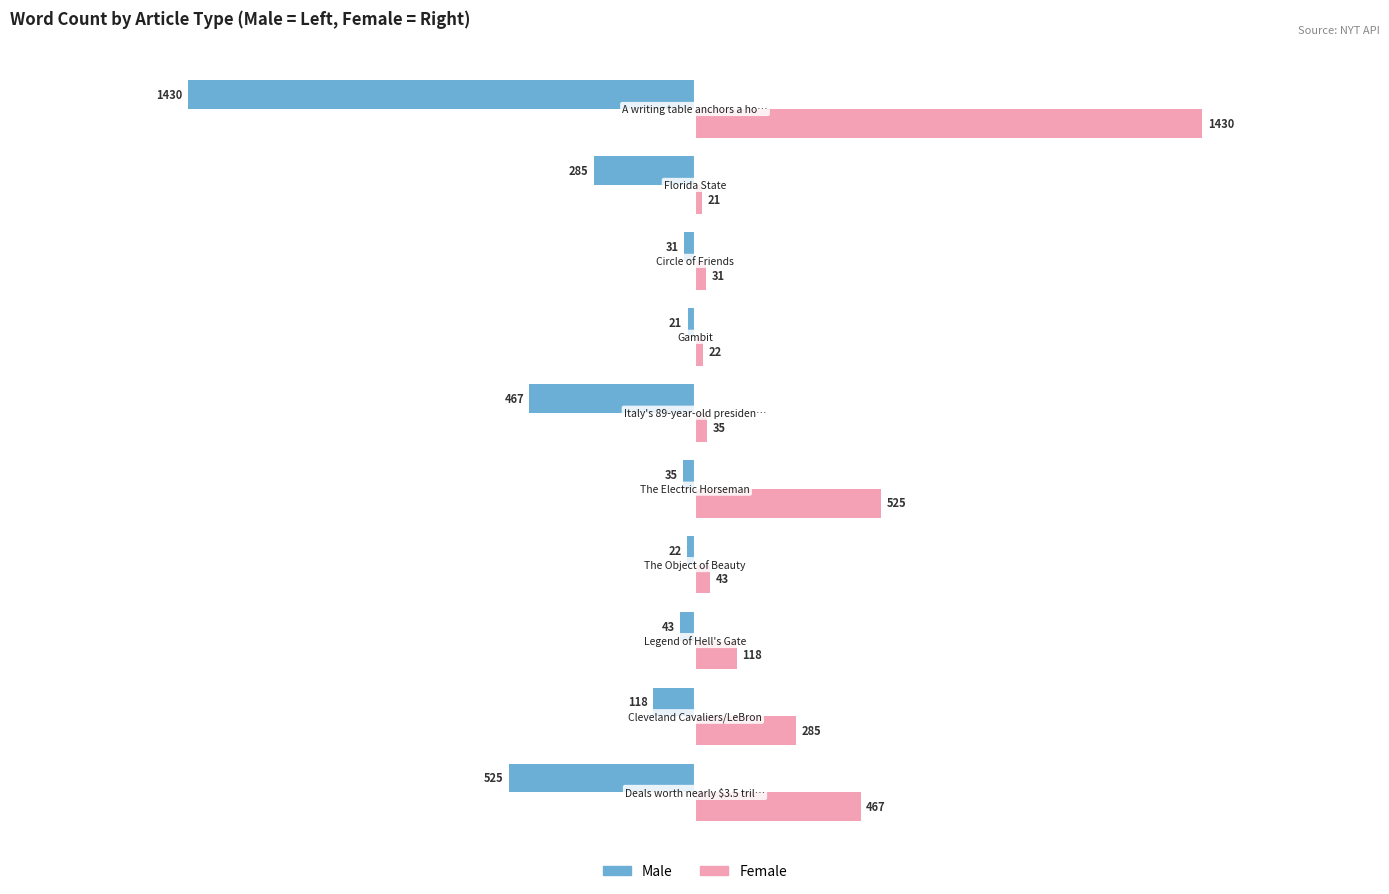

Which series has the largest total across all categories?

Female